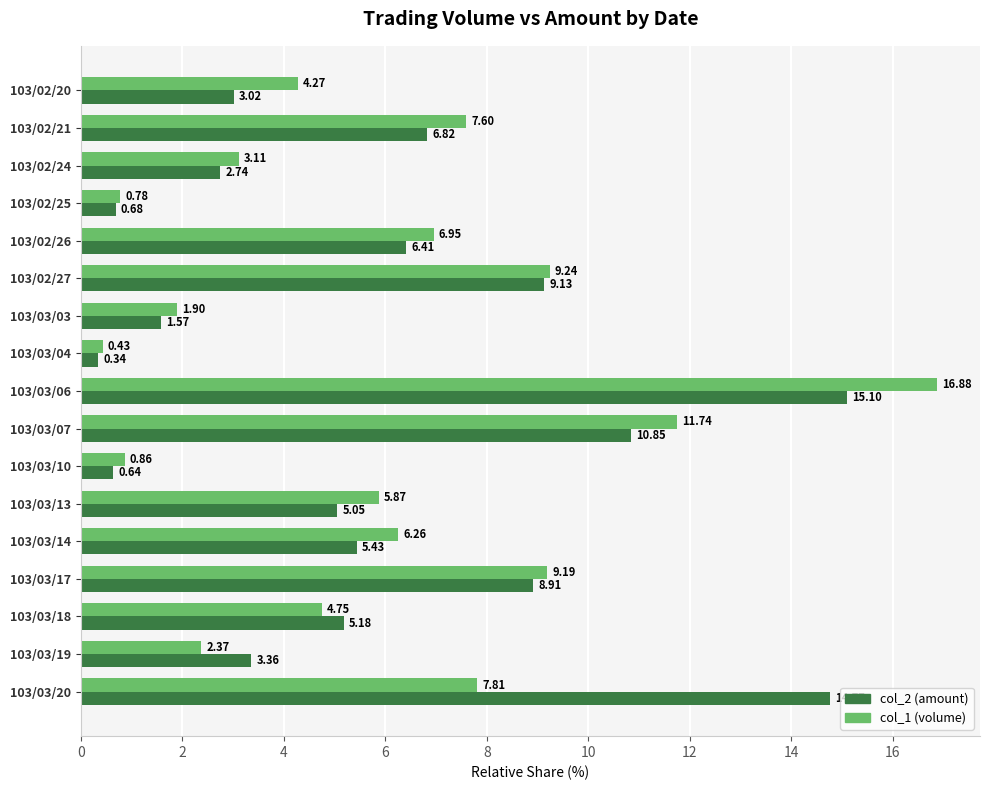

What is the sum of all col_2 (amount) values?

100.0